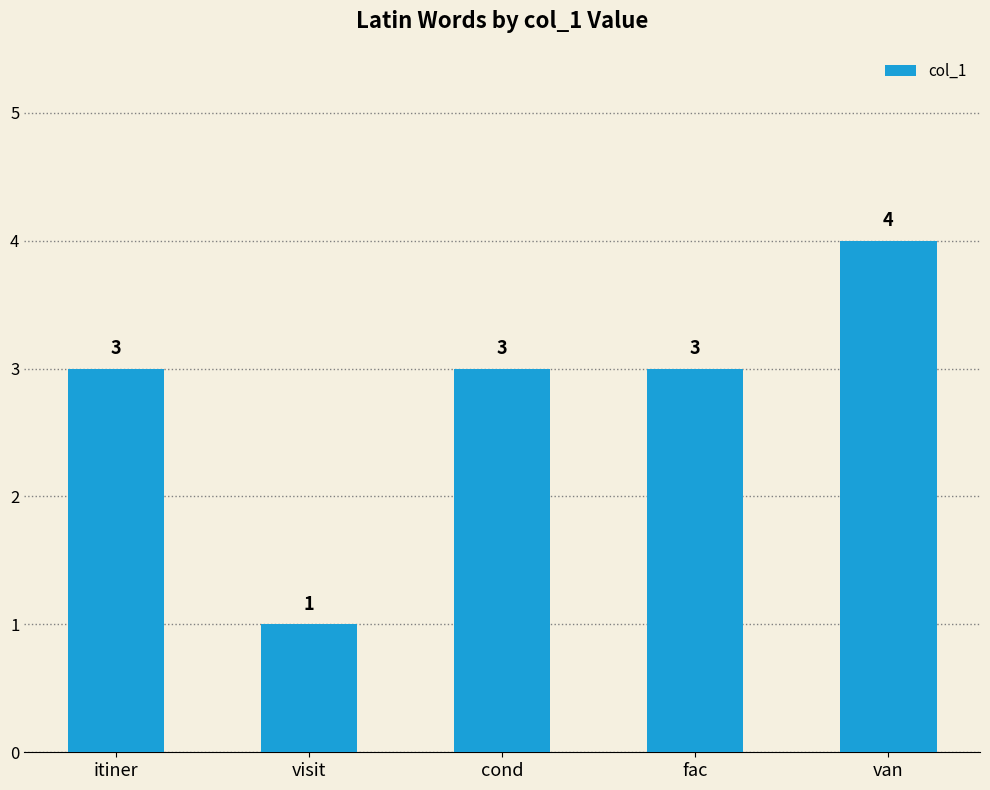

What is the maximum value shown in the chart?

4